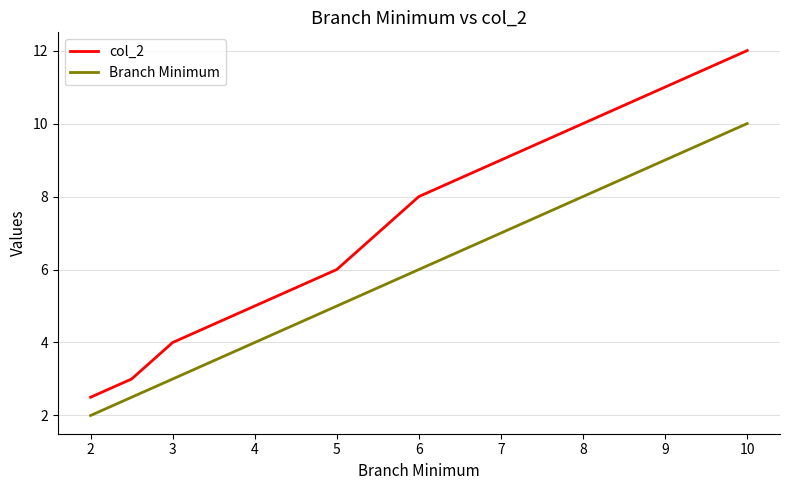

What is the difference between the second highest and minimum values in the Branch Minimum series?

6.0